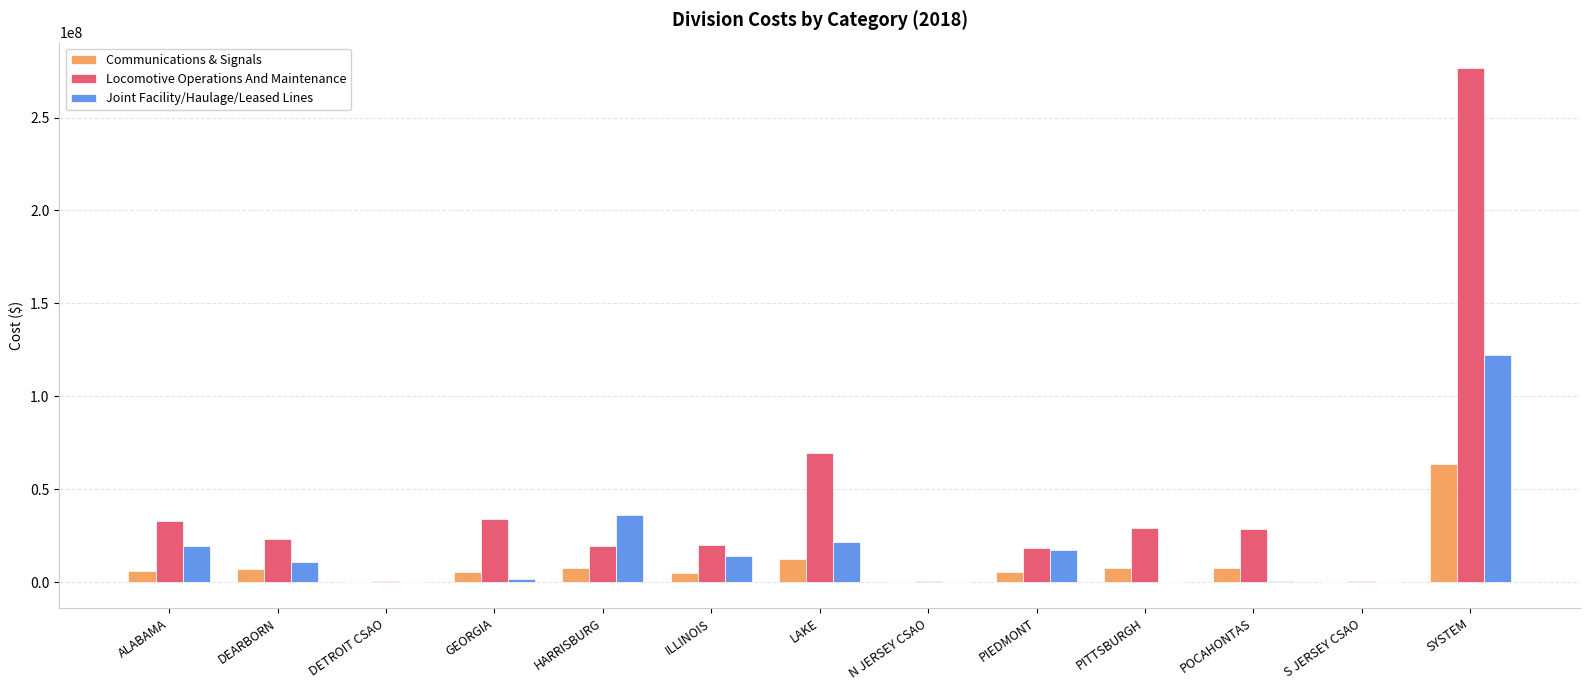

What is the approximate value of Communications & Signals at LAKE?

12500840.7